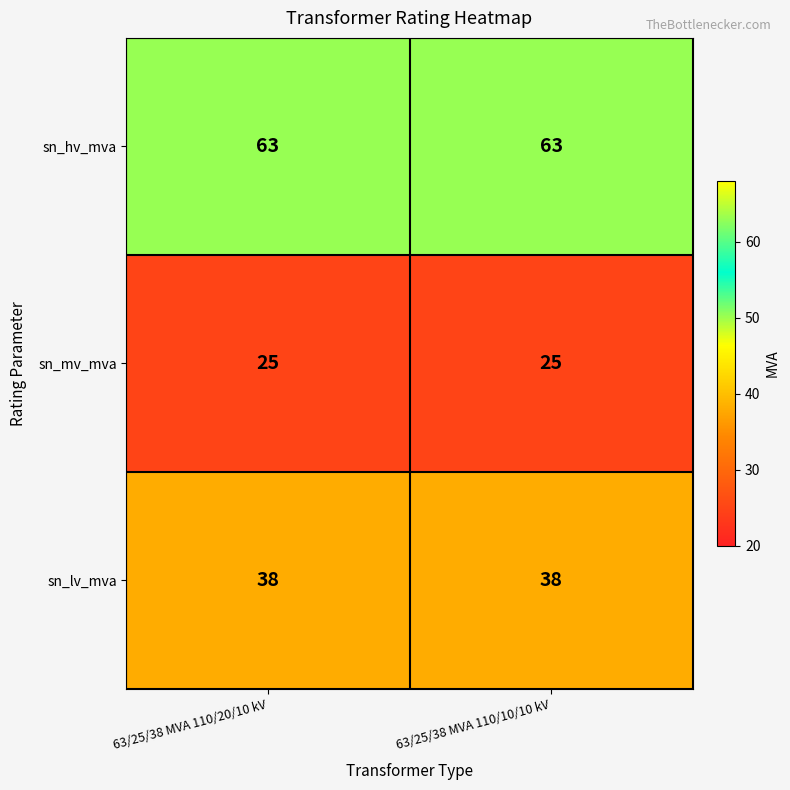

Rank the series at 63/25/38 MVA 110/10/10 kV from highest to lowest value.

sn_hv_mva, sn_lv_mva, sn_mv_mva